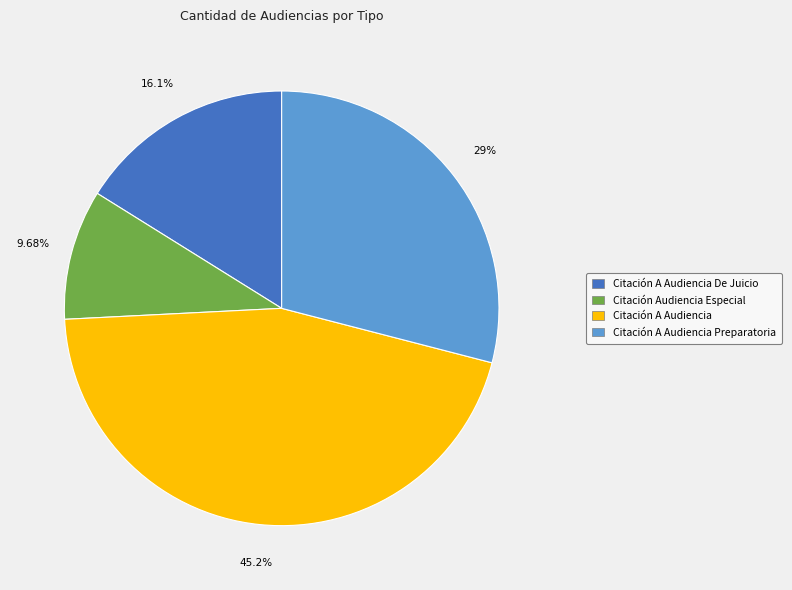

How much of the chart is everything except Citación A Audiencia?

54.8%